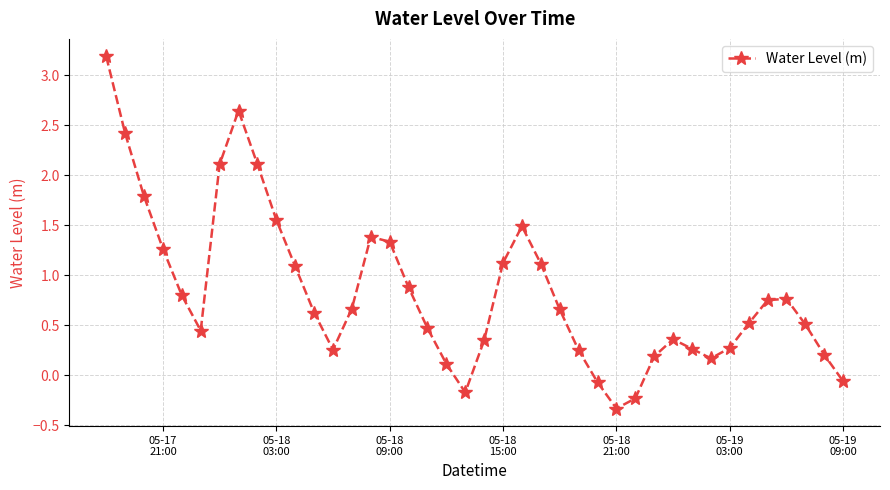

What is the sum of all values?

33.3